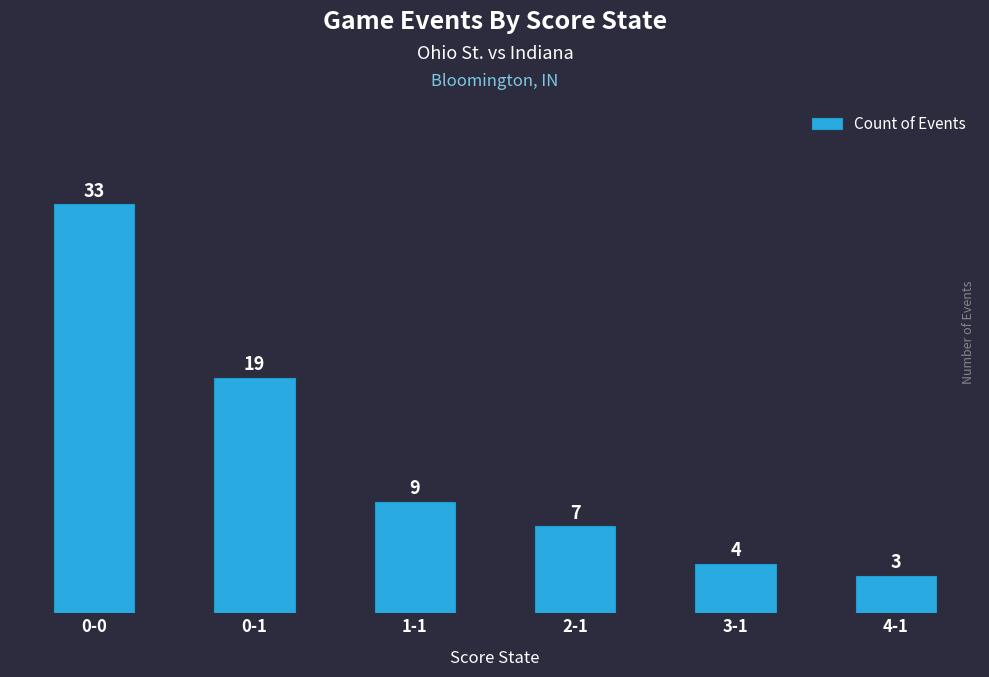

Rank the categories by value from highest to lowest.

0-0, 0-1, 1-1, 2-1, 3-1, 4-1